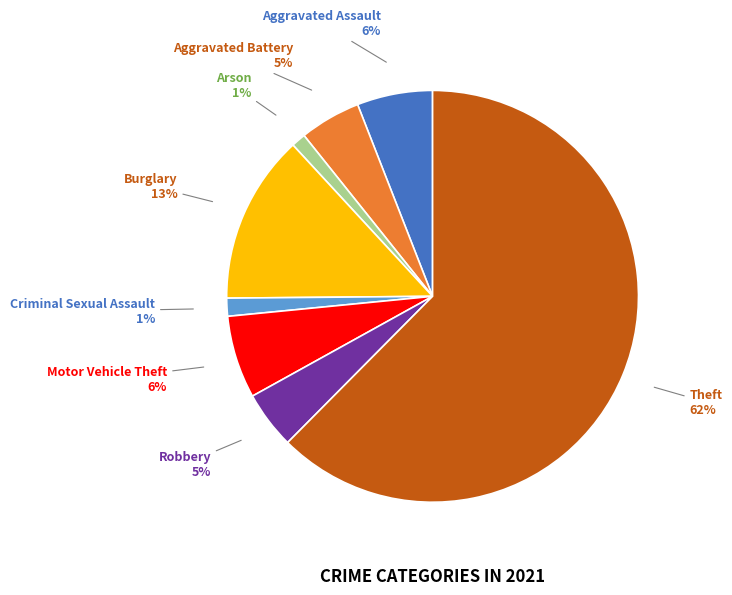

To the nearest percent, what is the average slice percentage?

12%